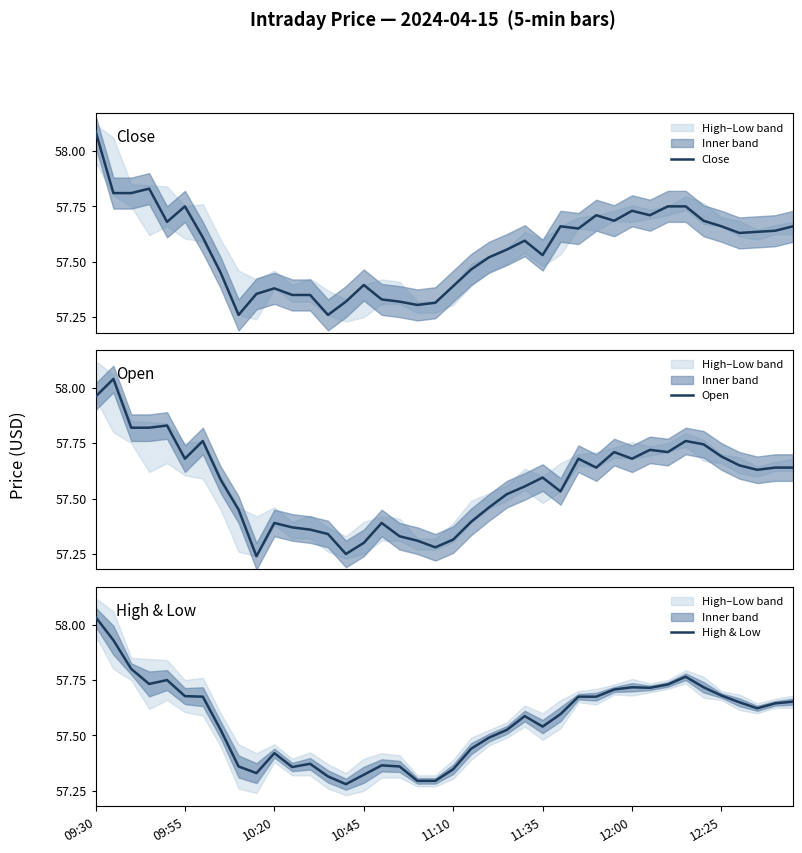

How many times do High & Low and Open cross each other?

22